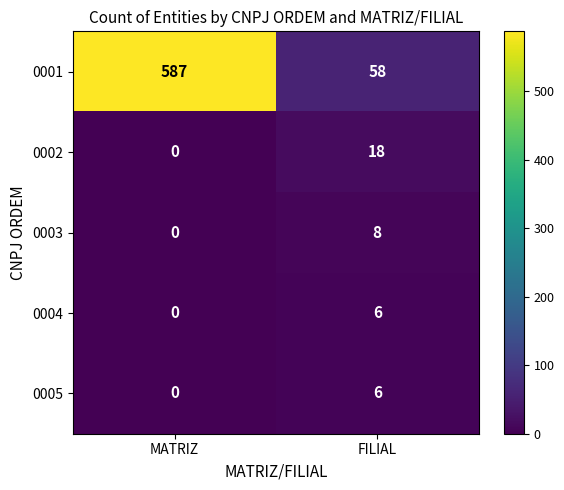

List the labels in order of 0001 value, largest first.

MATRIZ, FILIAL